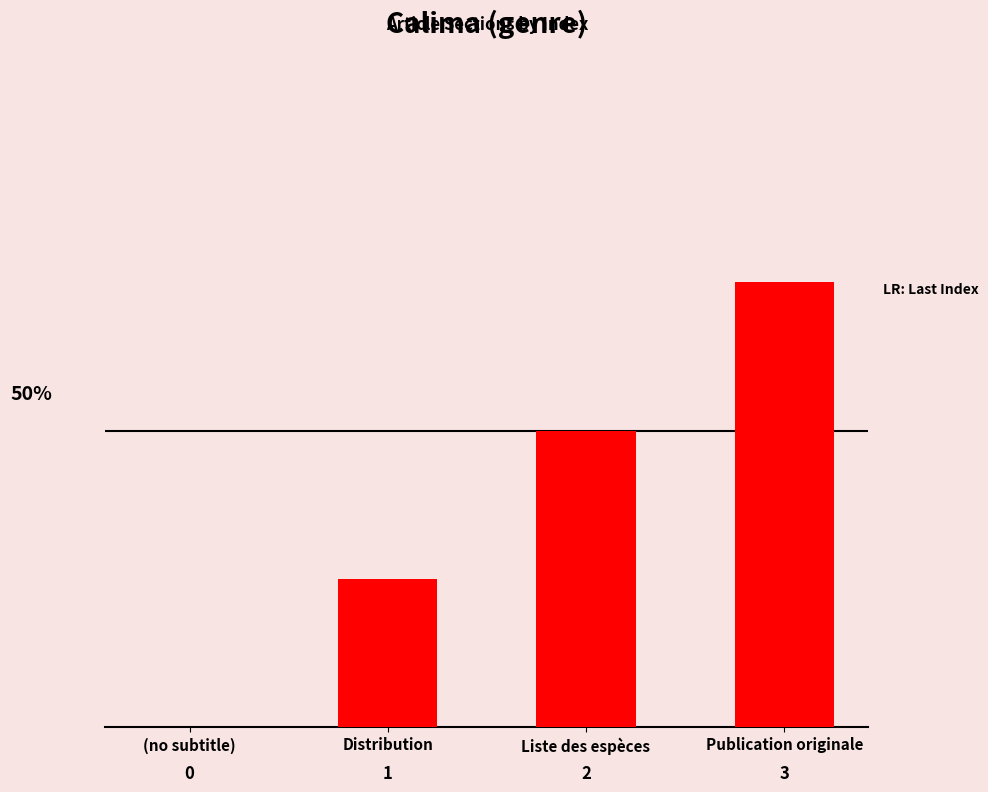

How many data points does each series have?

4